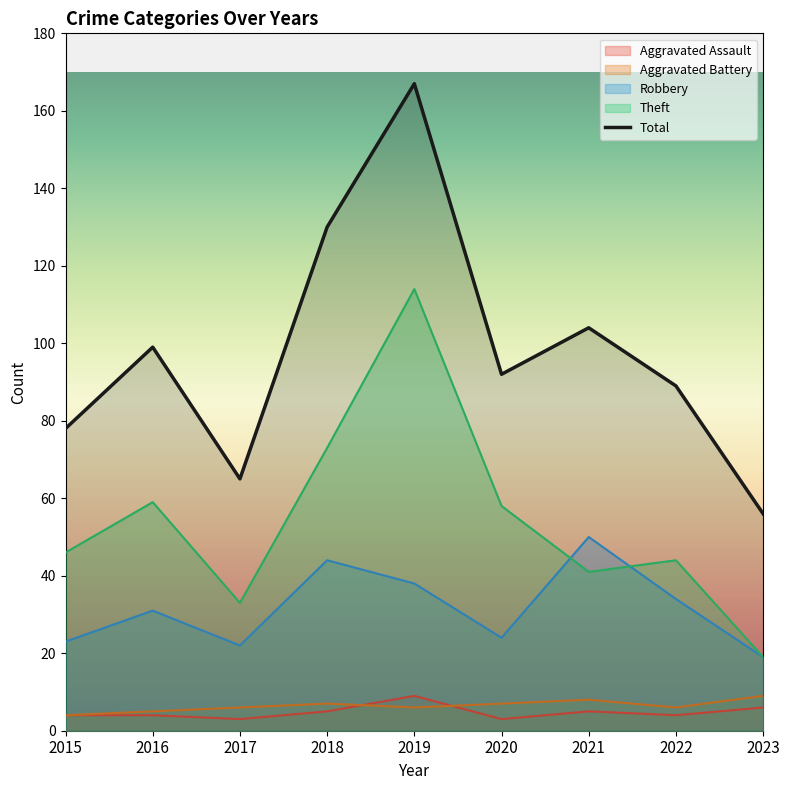

At which label is Aggravated Battery closest to 6?

2017